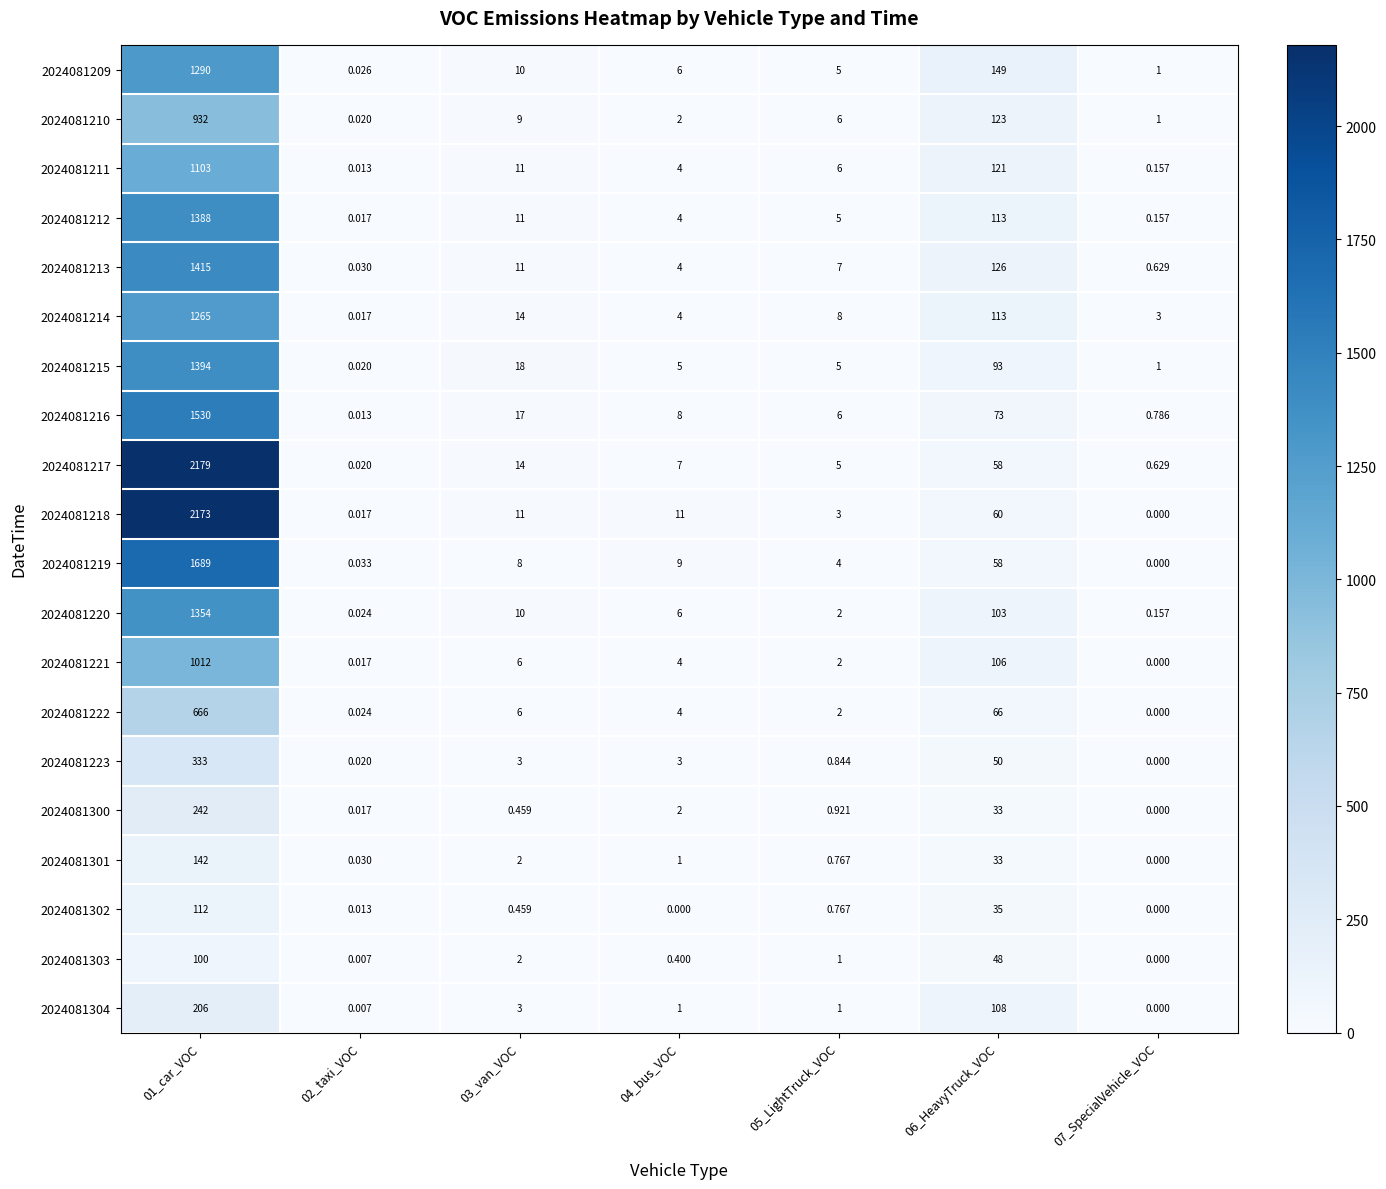

Is the value of 2024081221 at 07_SpecialVehicle_VOC greater than the value of 2024081212 at 05_LightTruck_VOC?

No